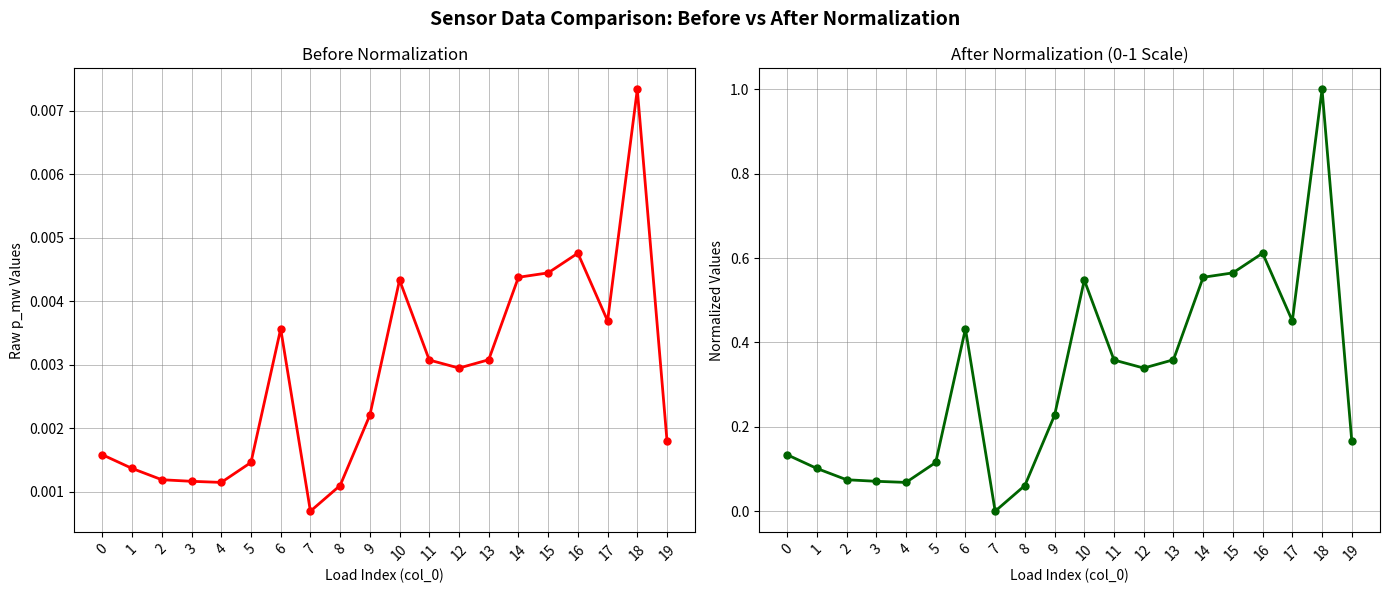

Reading left to right, transcribe all the data shown in this chart.

p_mw: 0.0	0.0	0.0	0.0	0.0	0.0	0.0	0.0	0.0	0.0	0.0	0.0	0.0	0.0	0.0	0.0	0.0	0.0	0.0	0.0
q_mvar (normalized): 0.1	0.1	0.1	0.1	0.1	0.1	0.4	0.0	0.1	0.2	0.5	0.4	0.3	0.4	0.6	0.6	0.6	0.5	1.0	0.2